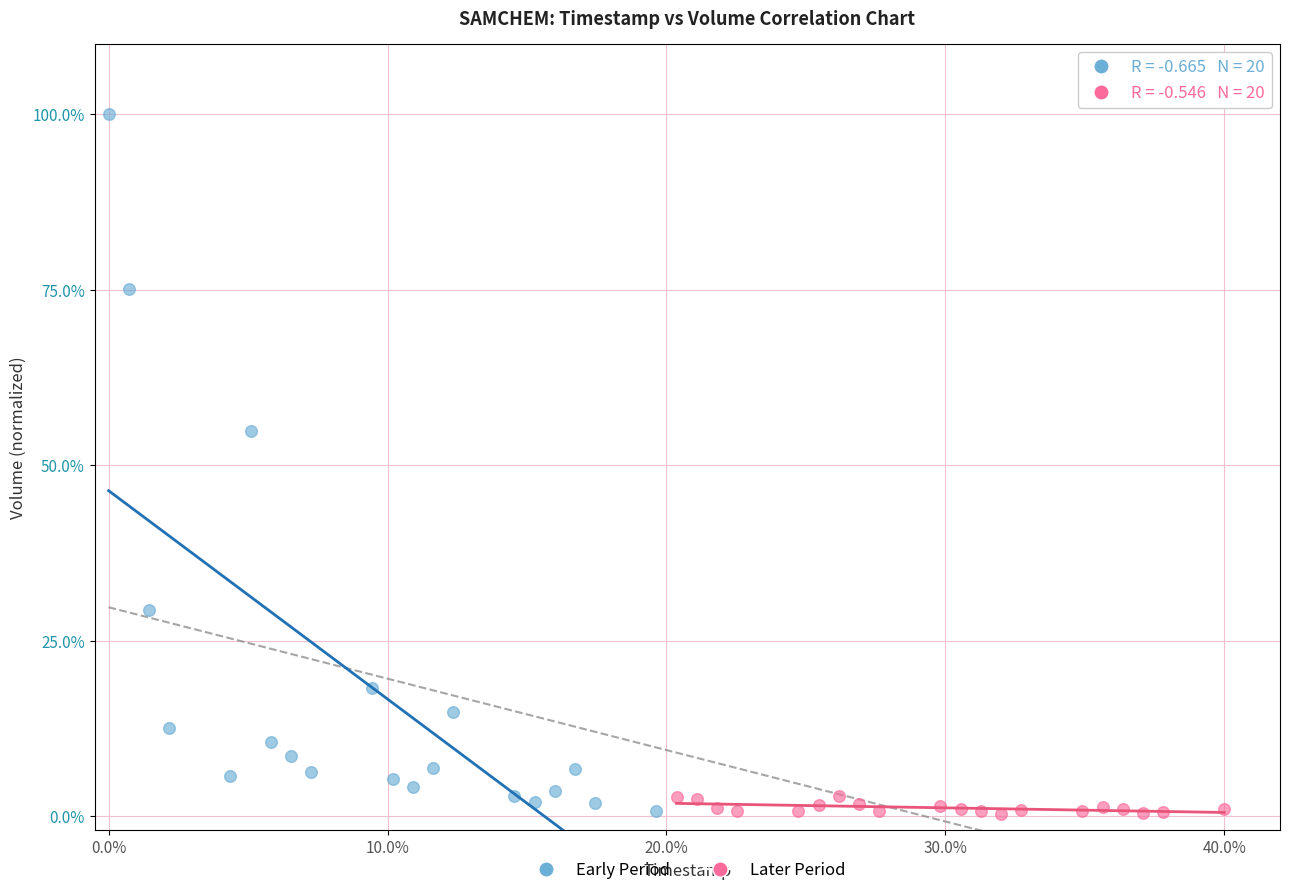

Which series contains the highest Y value?

Early Period